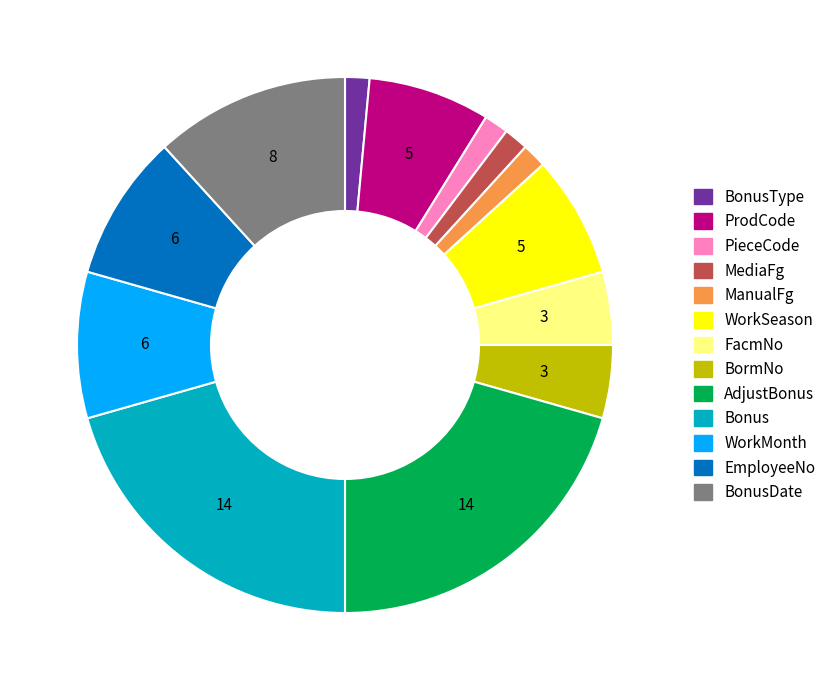

Is there a majority slice in this chart?

No